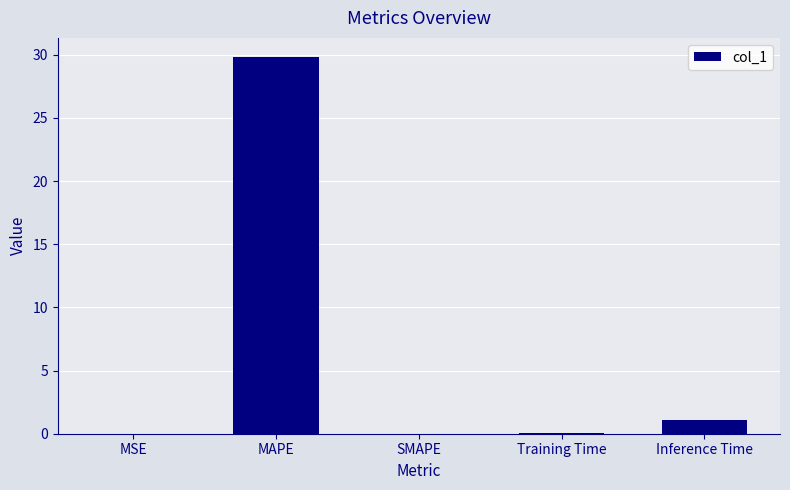

Which category has the highest value across all series?

MAPE